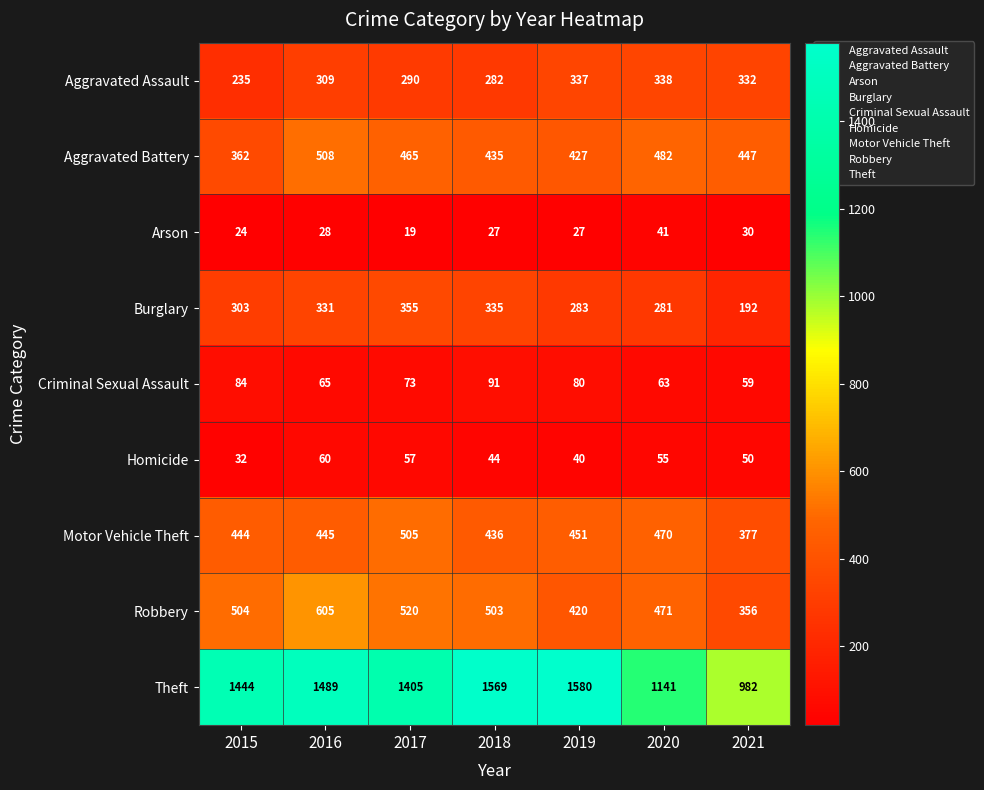

What is the greatest value displayed?

1580